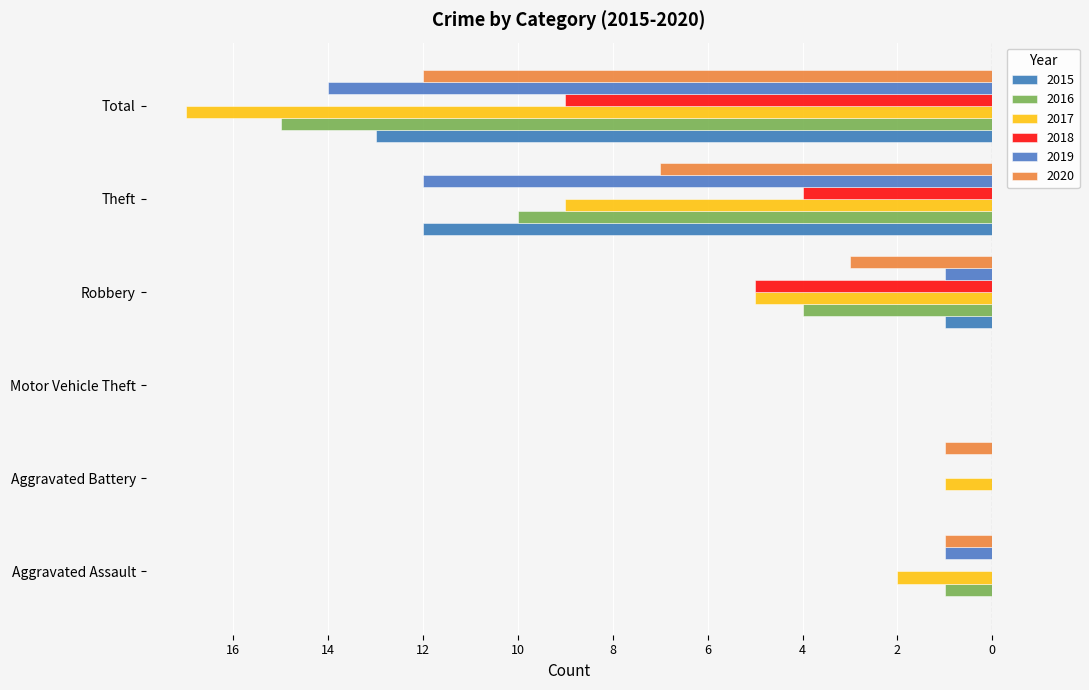

What is the difference between the second highest and minimum values in the 2016 series?

15